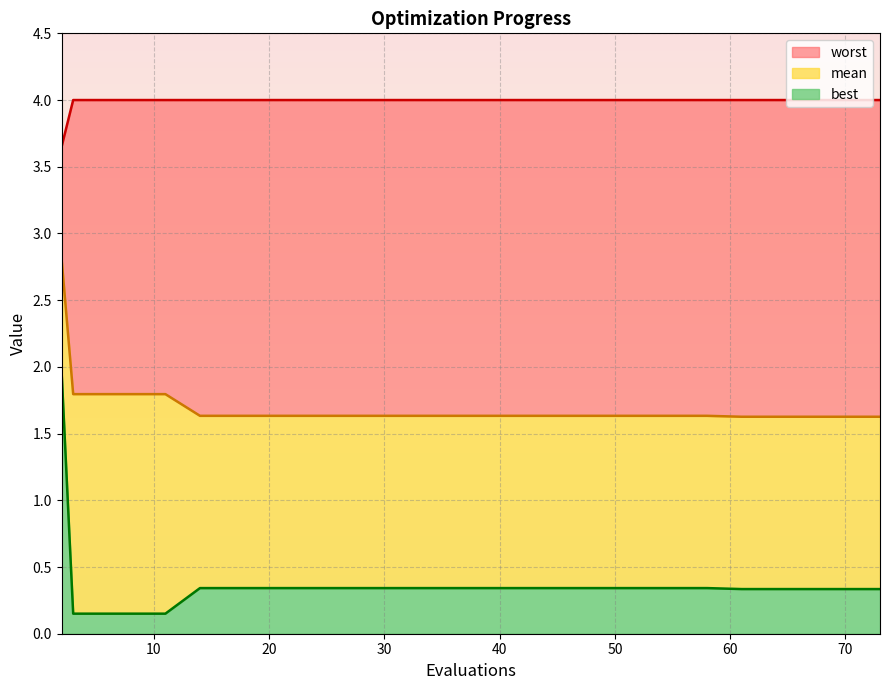

What are all the series names shown in the legend?

mean, best, worst